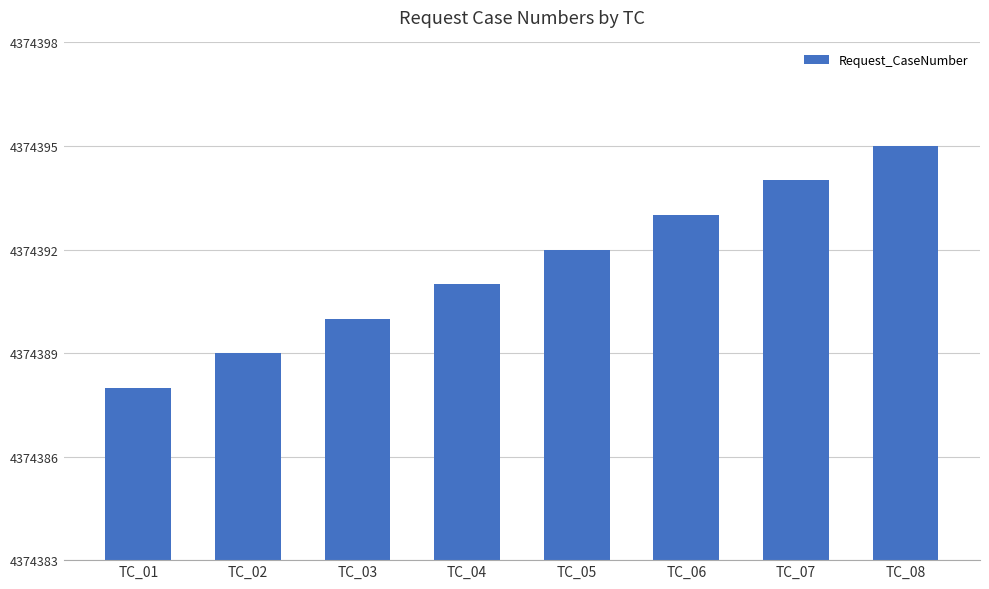

Does the chart contain stacked bars?

No